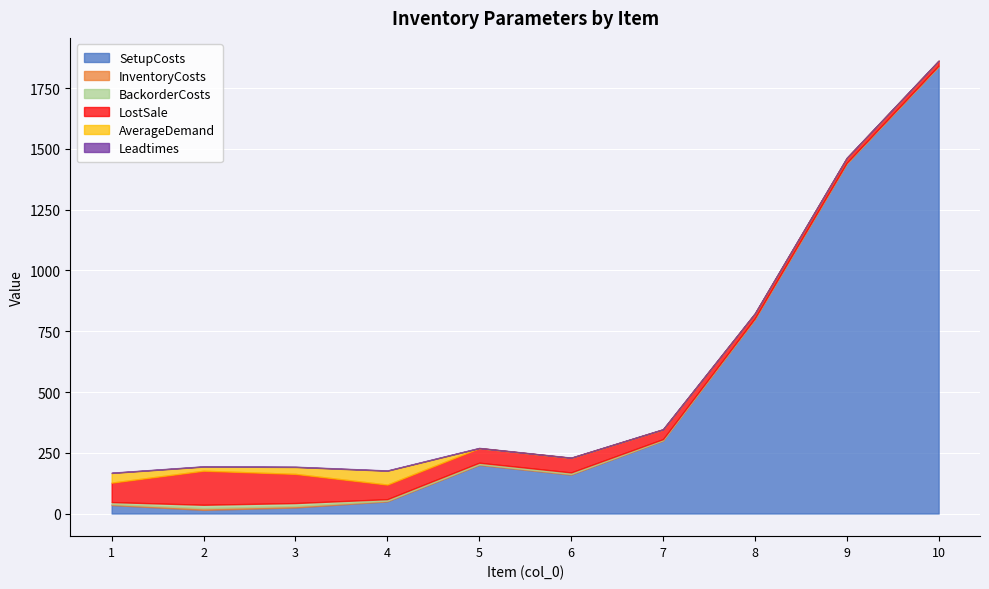

The value of SetupCosts at 7 is 467.0. True or false?

False